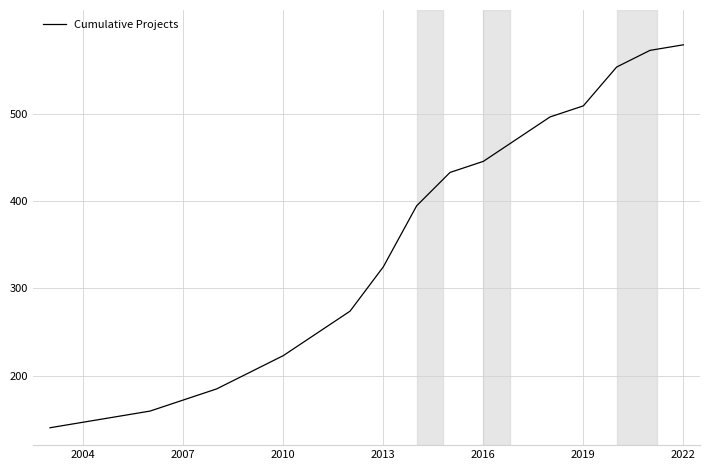

What is the maximum value shown in the chart?

580.0